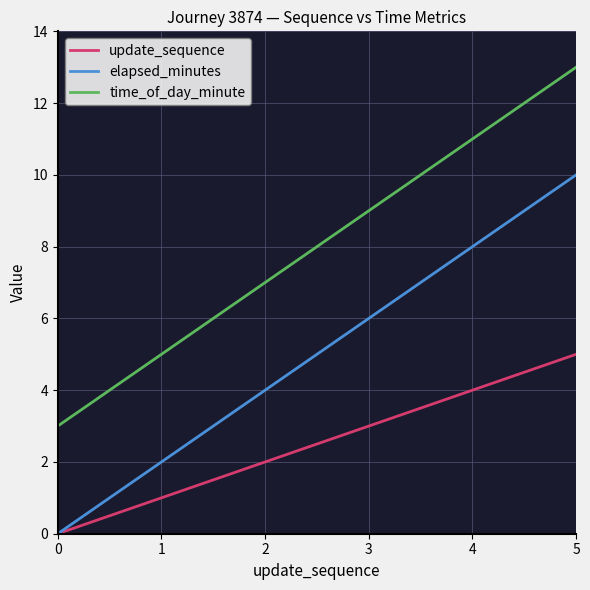

What is the sum of all update_sequence values?

15